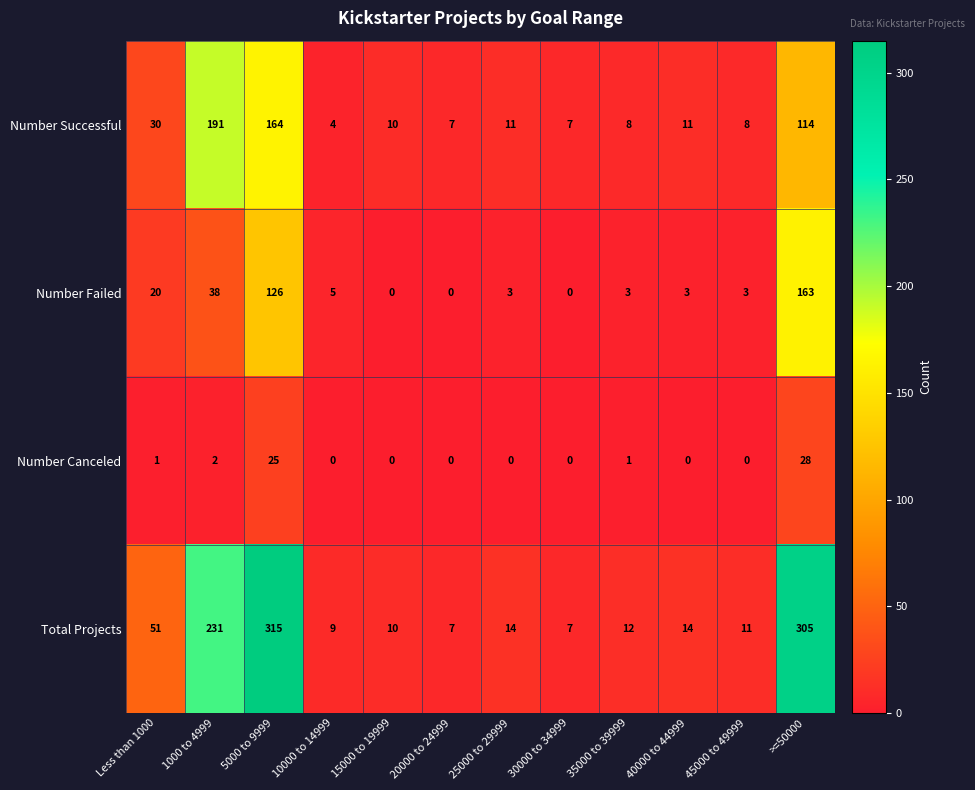

At which category does the chart reach its peak across all series?

5000 to 9999